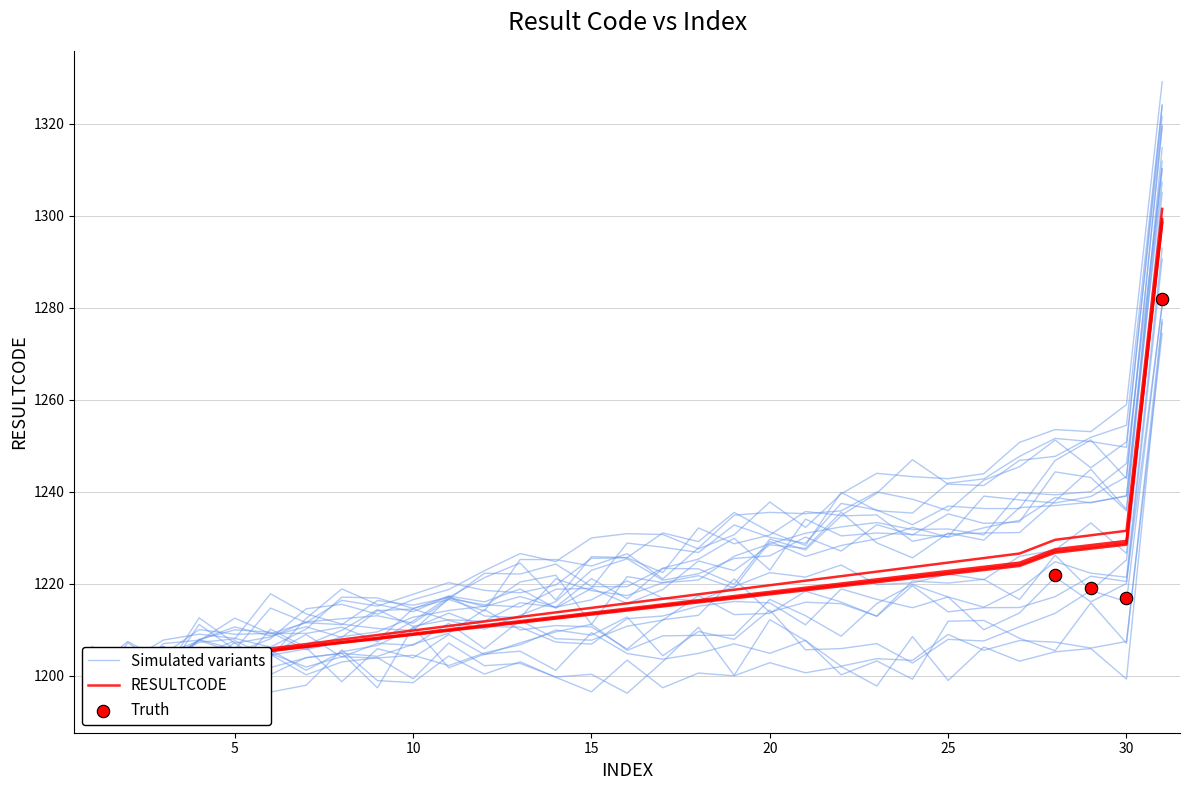

What is the ratio of the value at 15 to the value at 27?

1.0